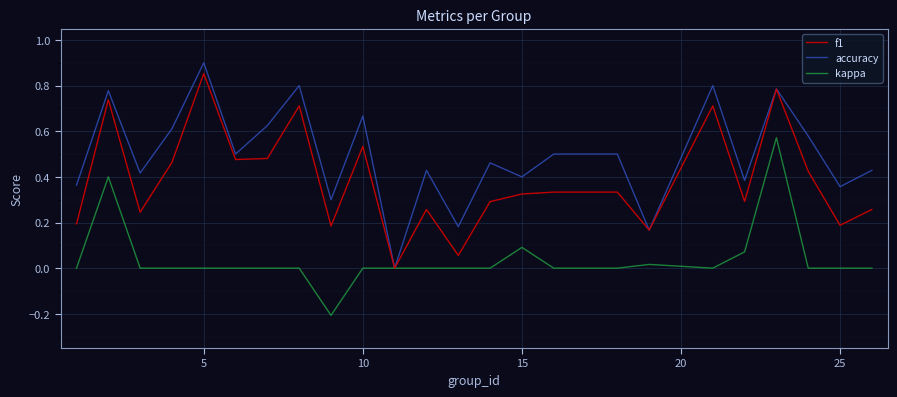

Which series has the largest range (max minus min)?

accuracy